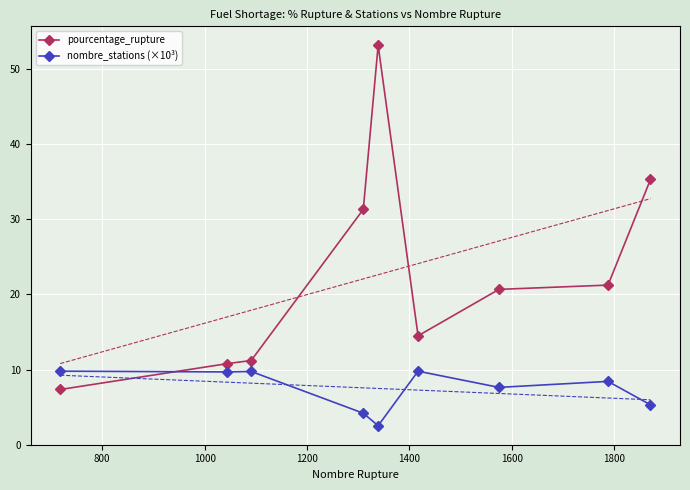

What is the value of the pourcentage_rupture point at the 4th from the left?

31.3